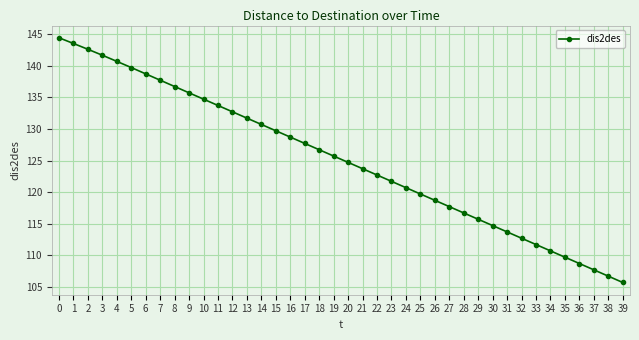

Reading right to left, list all the values displayed in this chart.

105.7	106.7	107.7	108.7	109.7	110.7	111.7	112.7	113.7	114.7	115.7	116.7	117.7	118.7	119.7	120.7	121.7	122.7	123.7	124.7	125.7	126.7	127.7	128.7	129.7	130.7	131.7	132.7	133.7	134.7	135.7	136.7	137.7	138.7	139.7	140.7	141.7	142.6	143.5	144.4